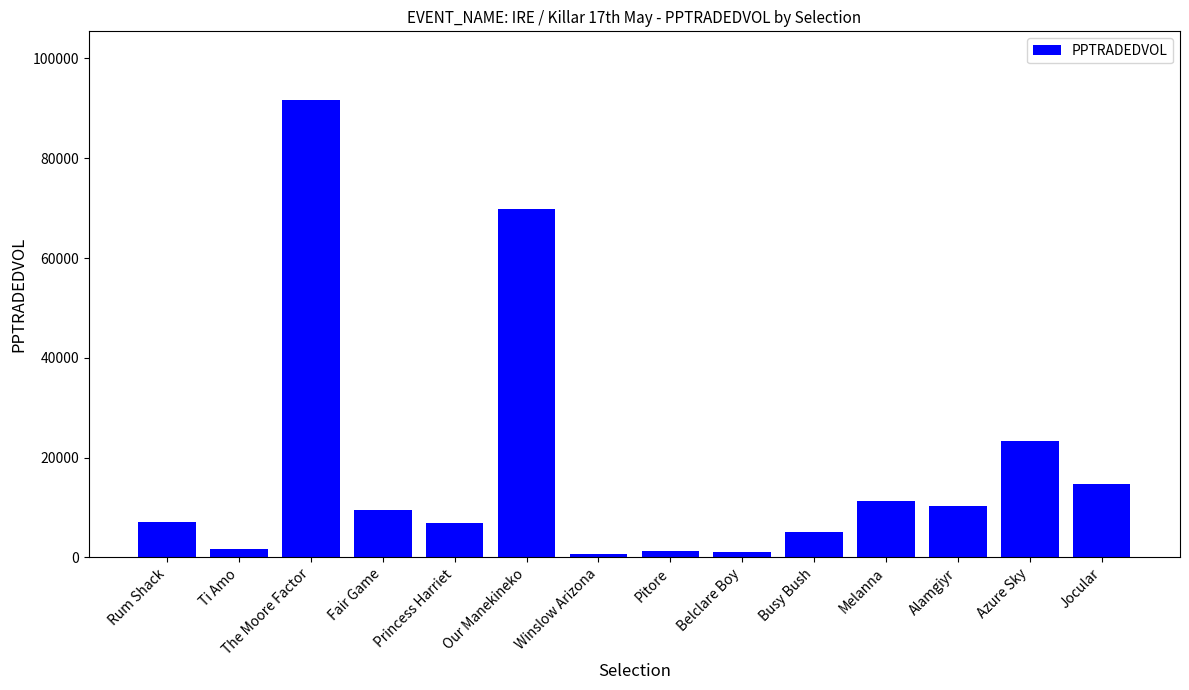

What is the ratio of the value at Winslow Arizona to the value at Princess Harriet?

0.1